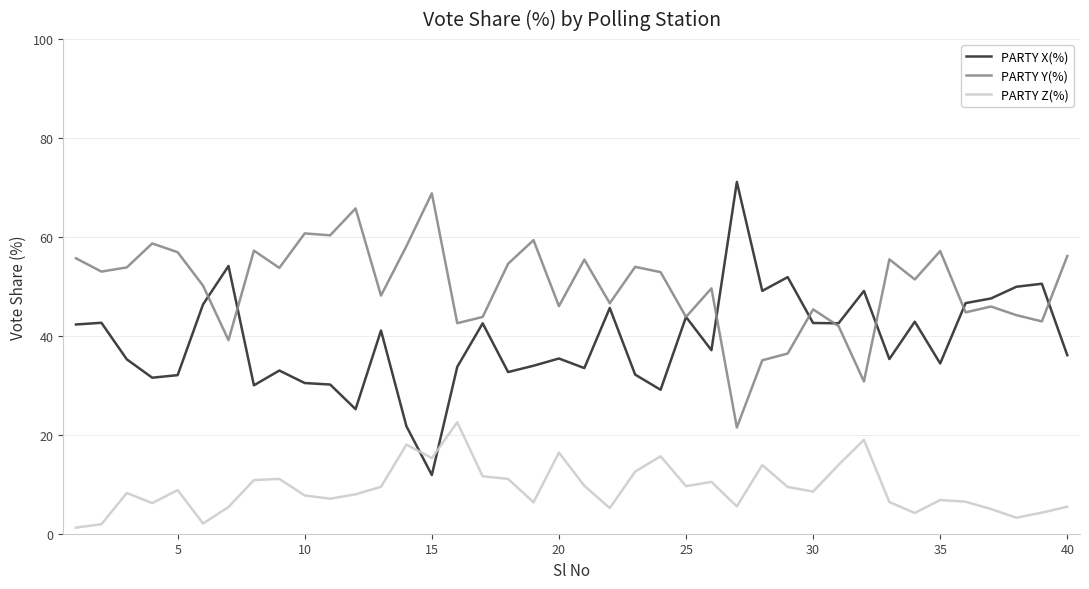

True or false: PARTY Y(%) and PARTY Z(%) intersect in this chart.

False